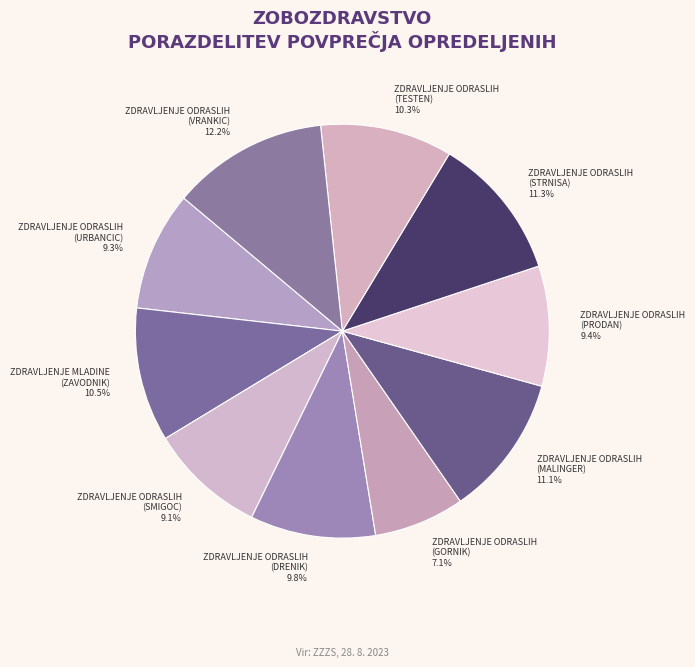

How many segments does this pie chart have?

10